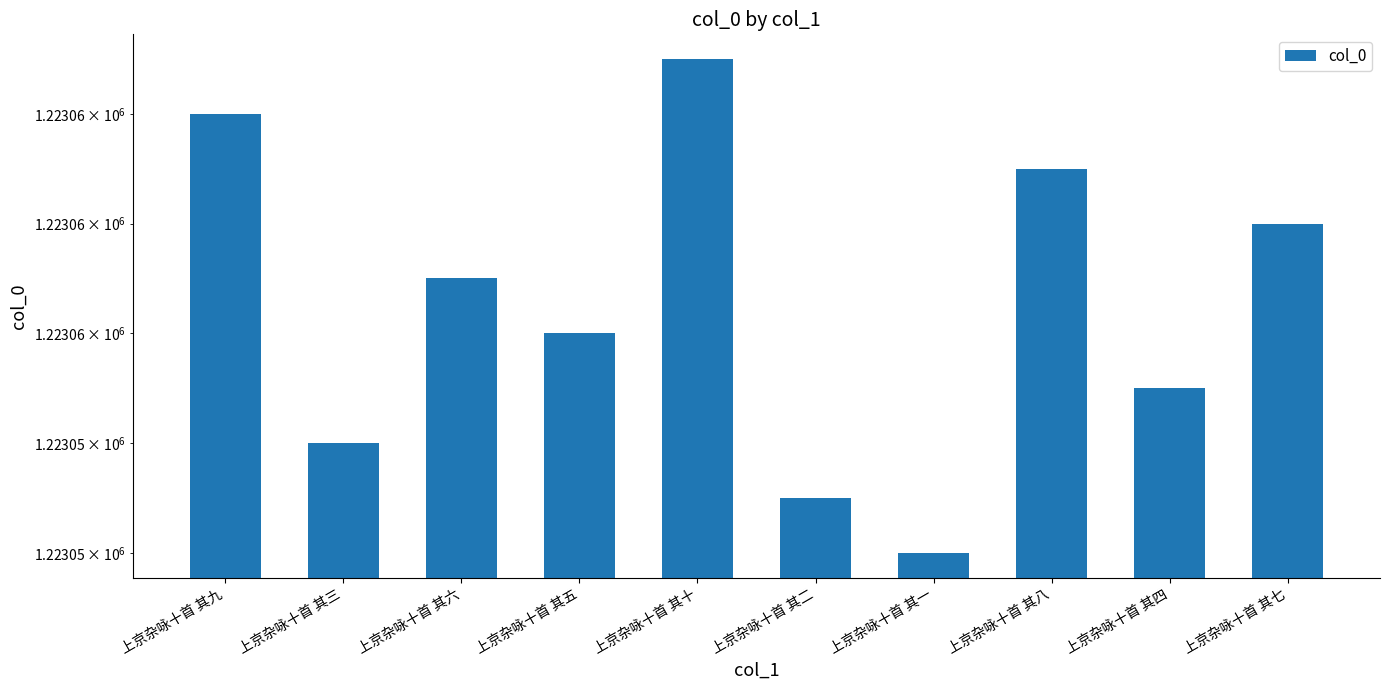

What is the minimum value shown in the chart?

1223052